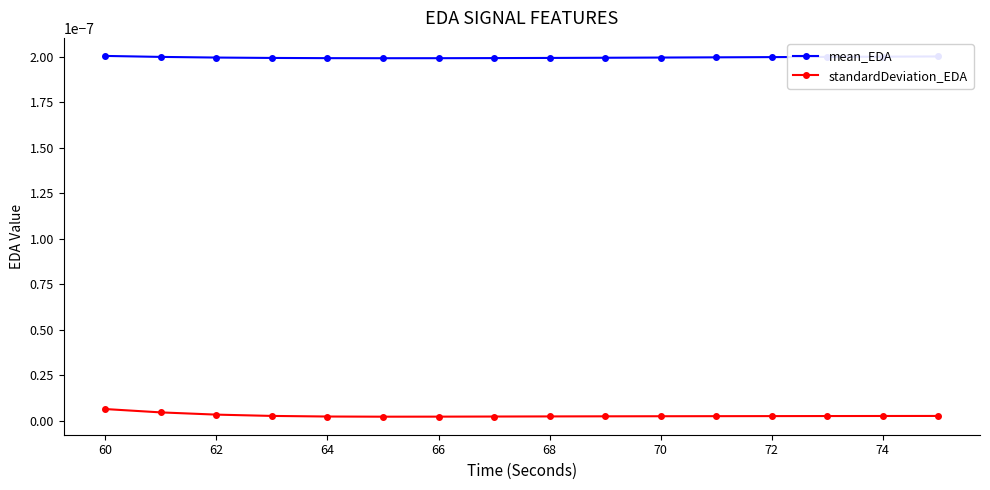

Count the mean_EDA values in the range 0 to 1.

16